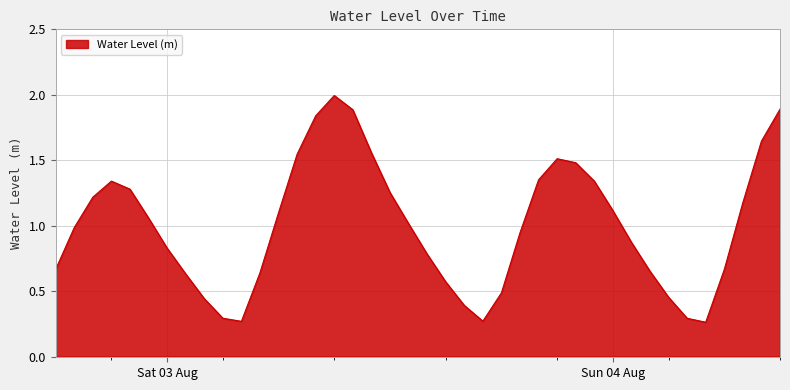

What is the difference between the maximum and minimum values?

1.7